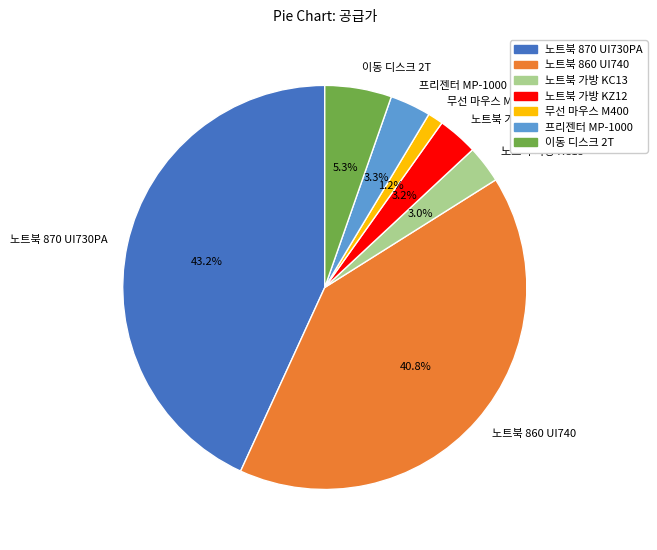

To the nearest percent, what portion does 이동 디스크 2T represent?

5%